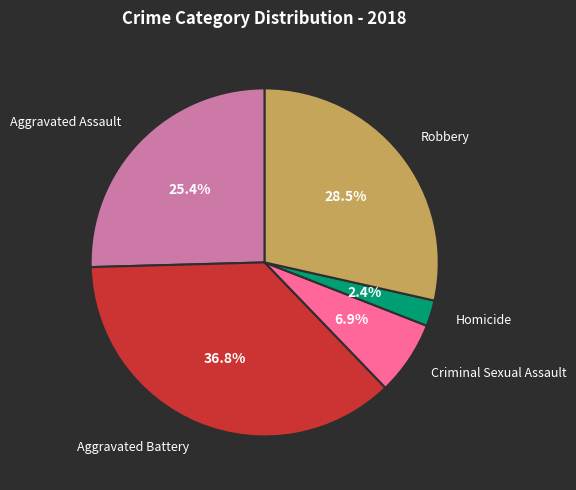

Is there any slice that represents more than half of the pie?

No